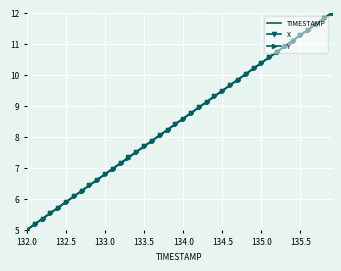

Rank the series by their average value, from lowest to highest.

Y, X, TIMESTAMP